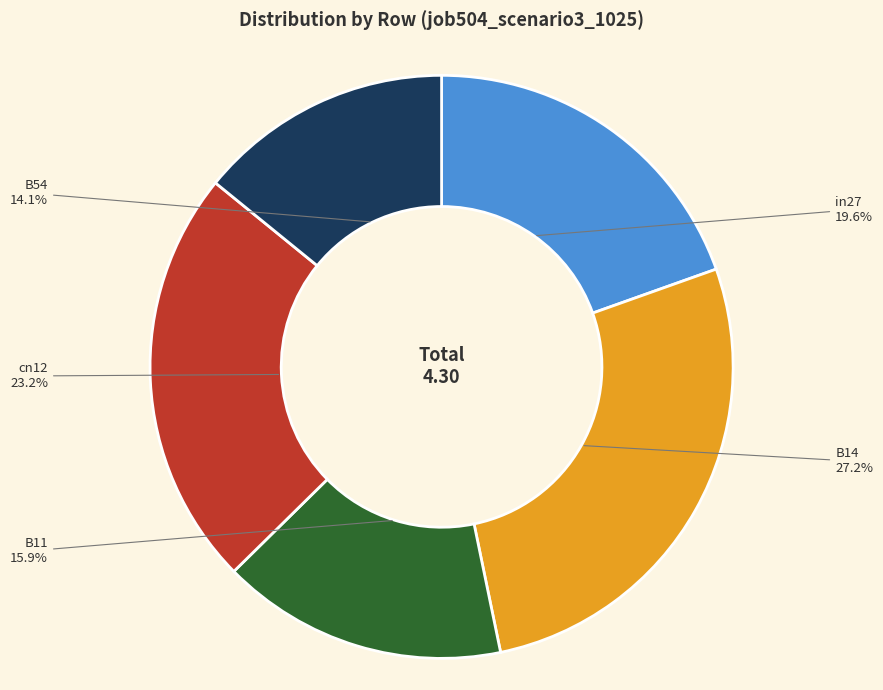

How much of the chart is everything except in27?

80.4%